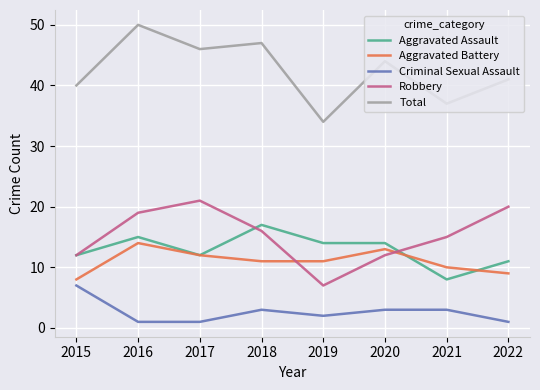

Is this an area chart (filled region under the line)?

No